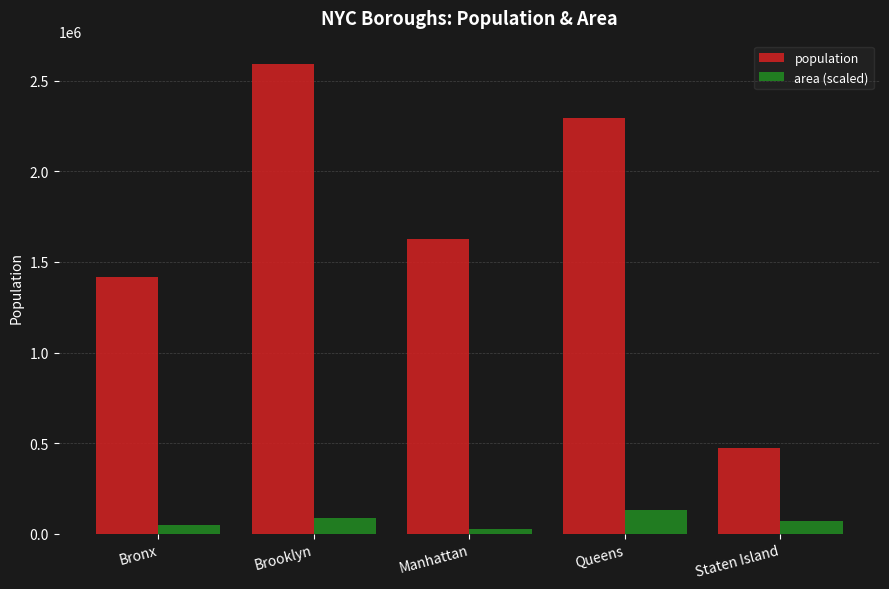

How many values in the area (scaled) series exceed 68965?

3